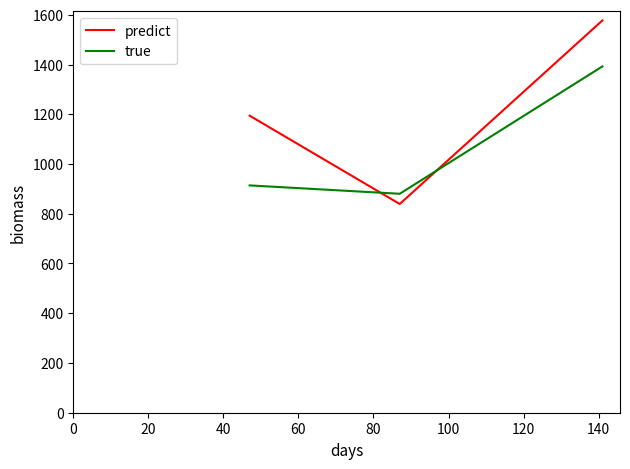

List the series in order of their overall mean, lowest first.

true, predict